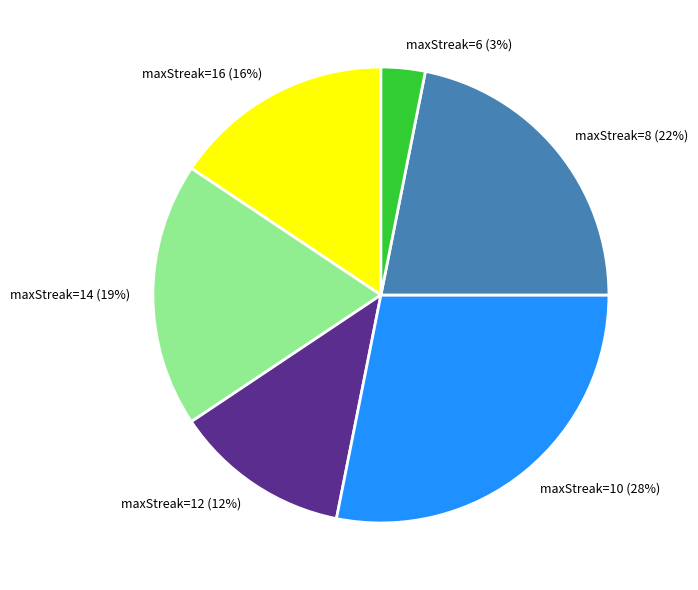

Which slice is the smallest?

maxStreak=6